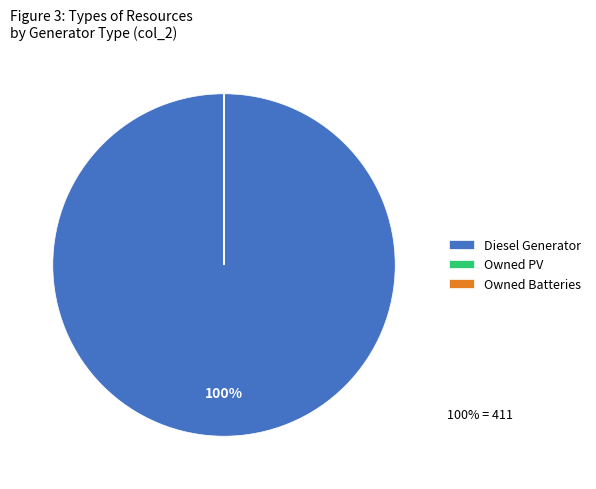

To the nearest percent, what is the difference between the largest and smallest slice percentages?

100%